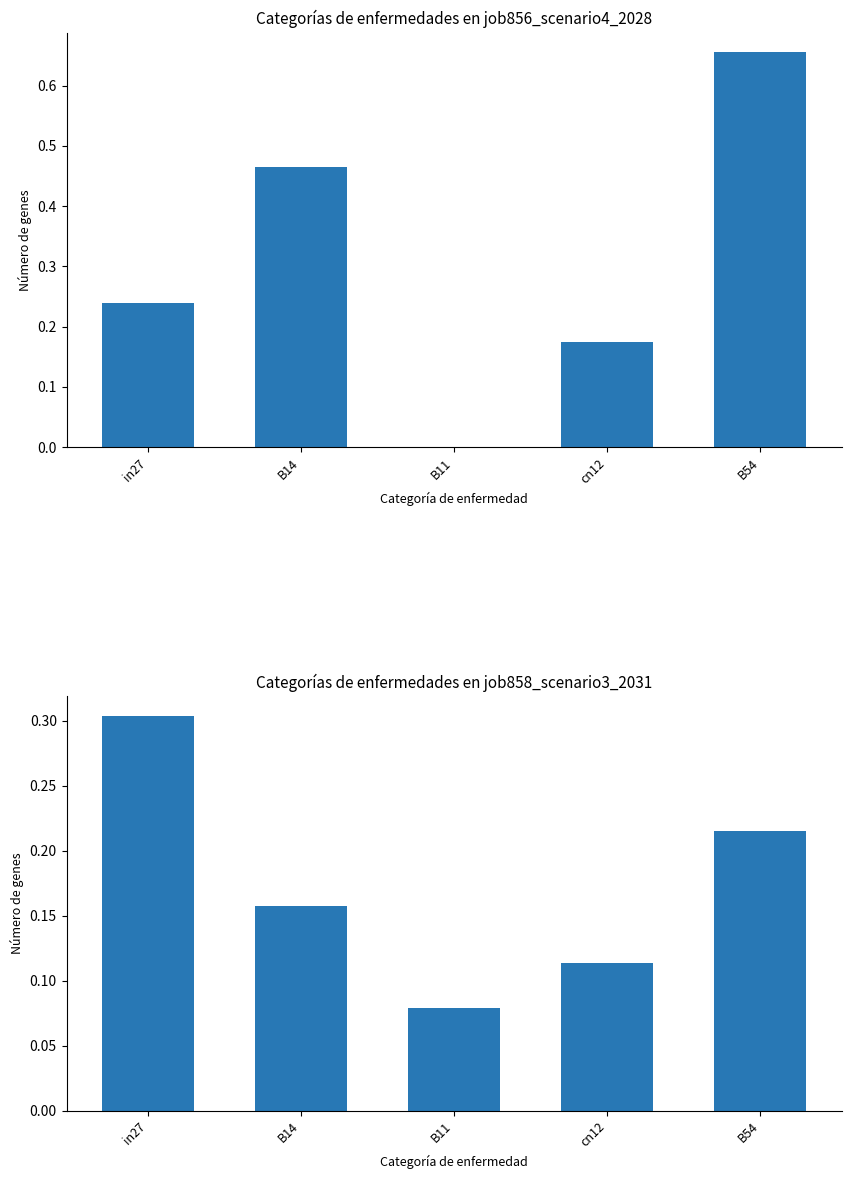

Reading left to right, list all the values displayed in this chart.

job856_scenario4_2028: in27=0.2	B14=0.5	B11=0.0	cn12=0.2	B54=0.7
job858_scenario3_2031: in27=0.3	B14=0.2	B11=0.1	cn12=0.1	B54=0.2